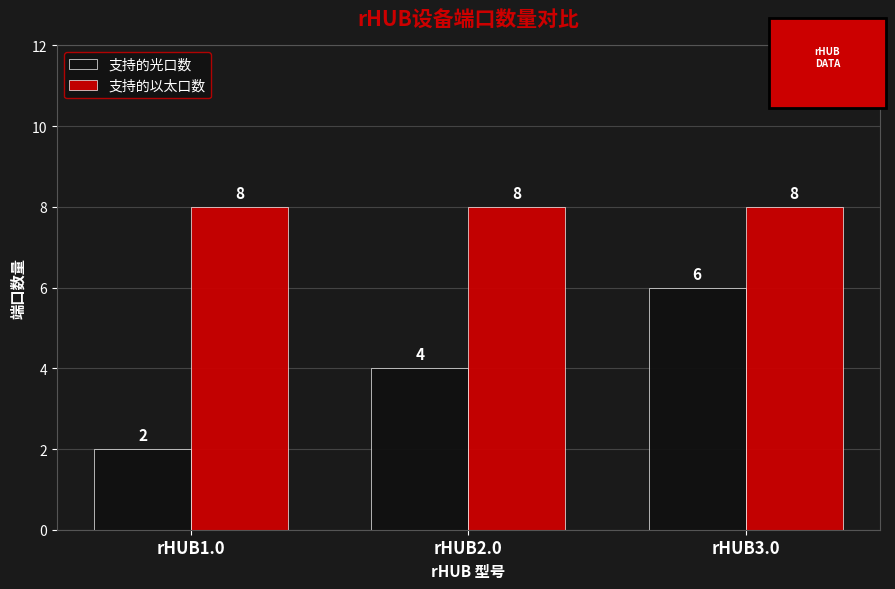

What is the lowest value of the 支持的以太口数 series?

8